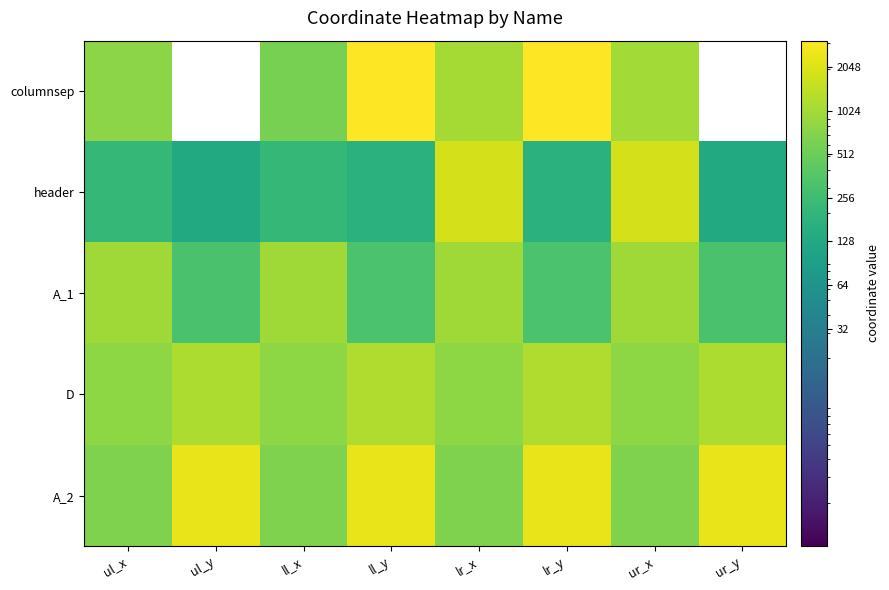

List the series in order of their peak value, highest first.

columnsep, A_2, header, D, A_1